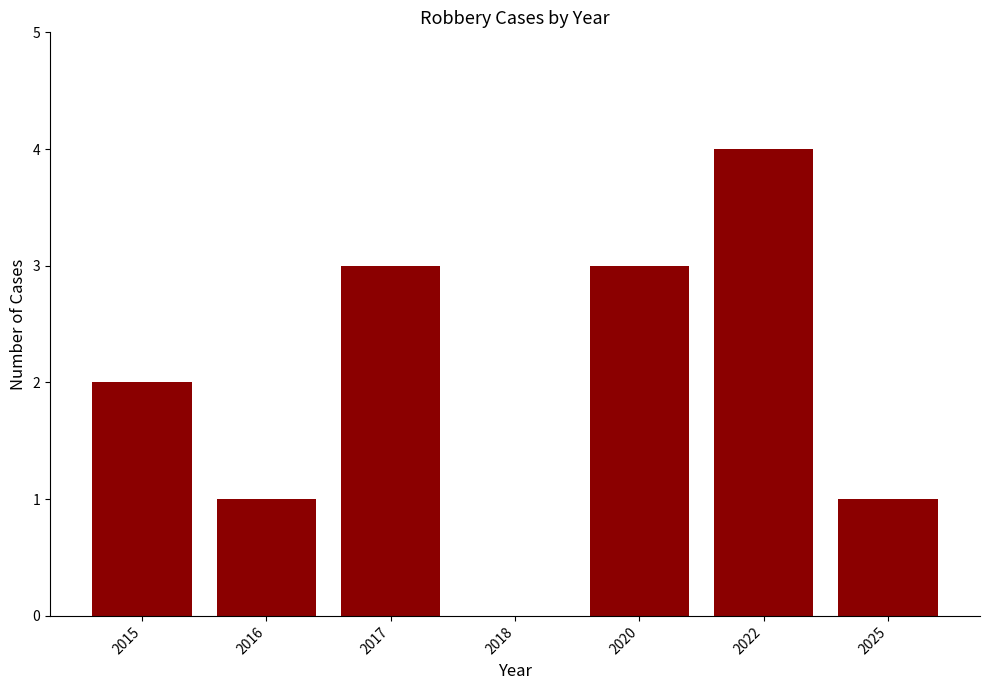

What is the greatest value displayed?

4